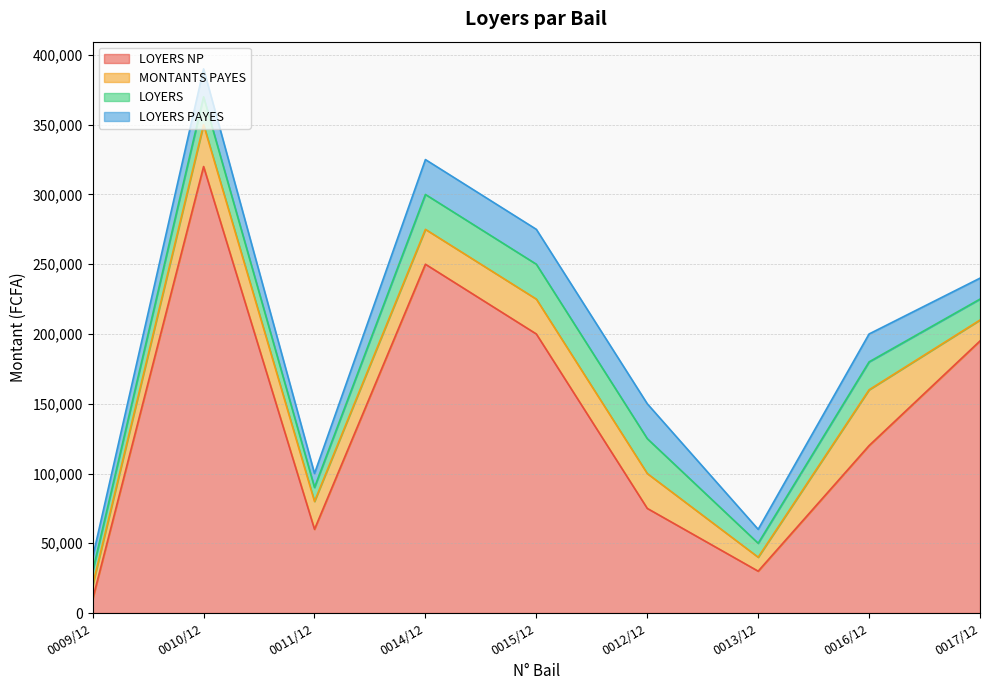

How many LOYERS values are between 10000 and 25000?

9